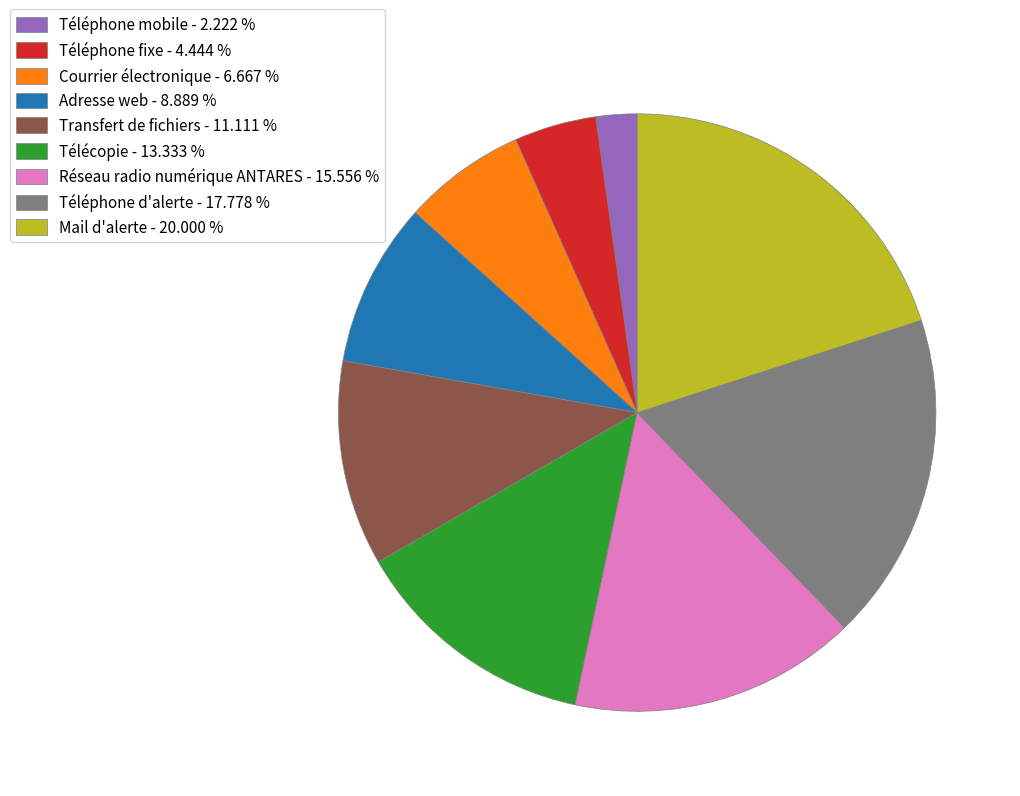

Count the number of slices in the pie.

9